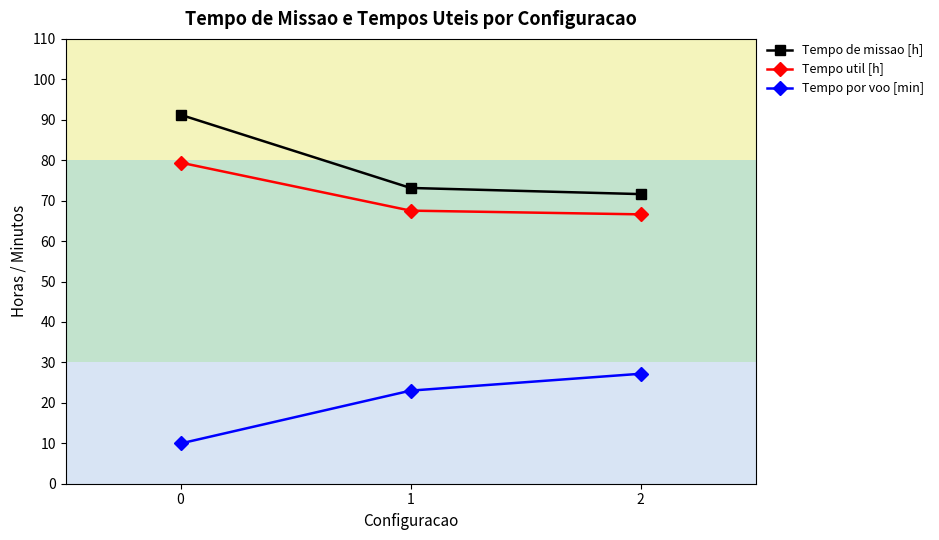

What is the value of the Tempo por voo [min] point at the 2nd from the left?

23.0